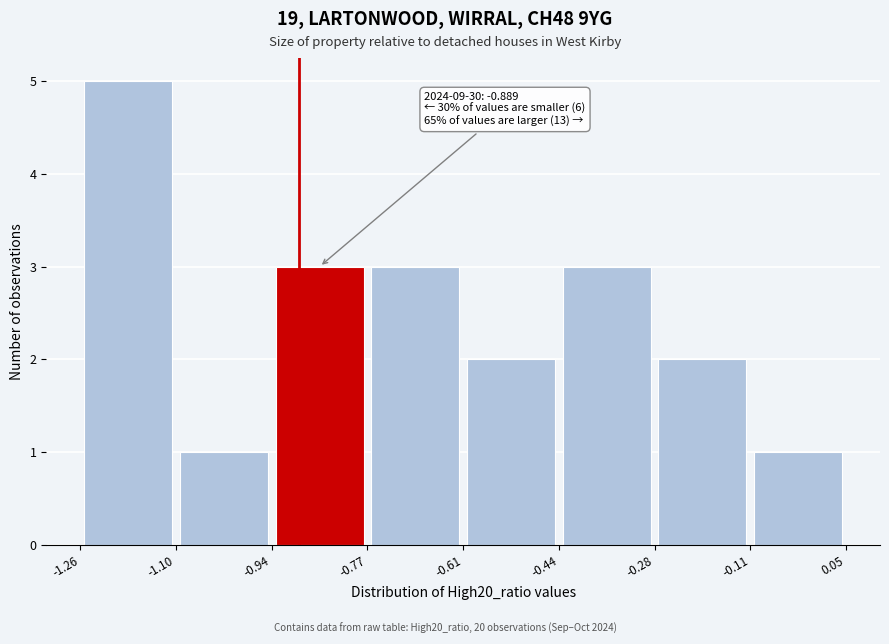

Over which range of the x-axis is the bar tallest?

-1.26 to -1.10